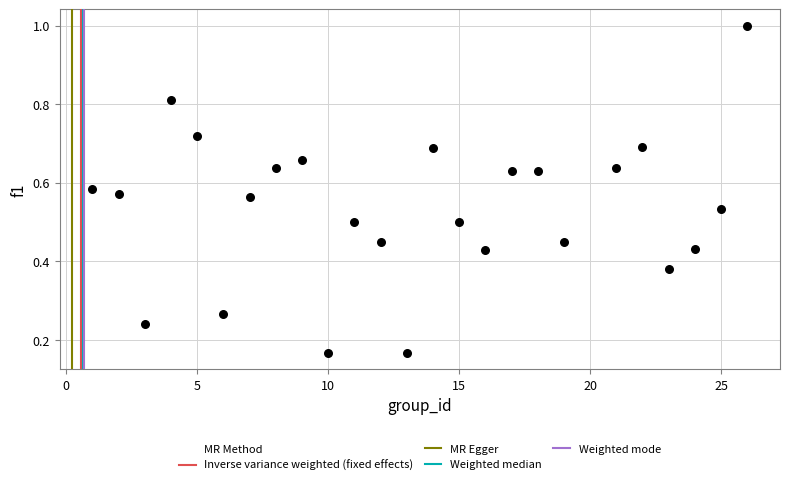

What is the range of X values (max minus min)?

25.0